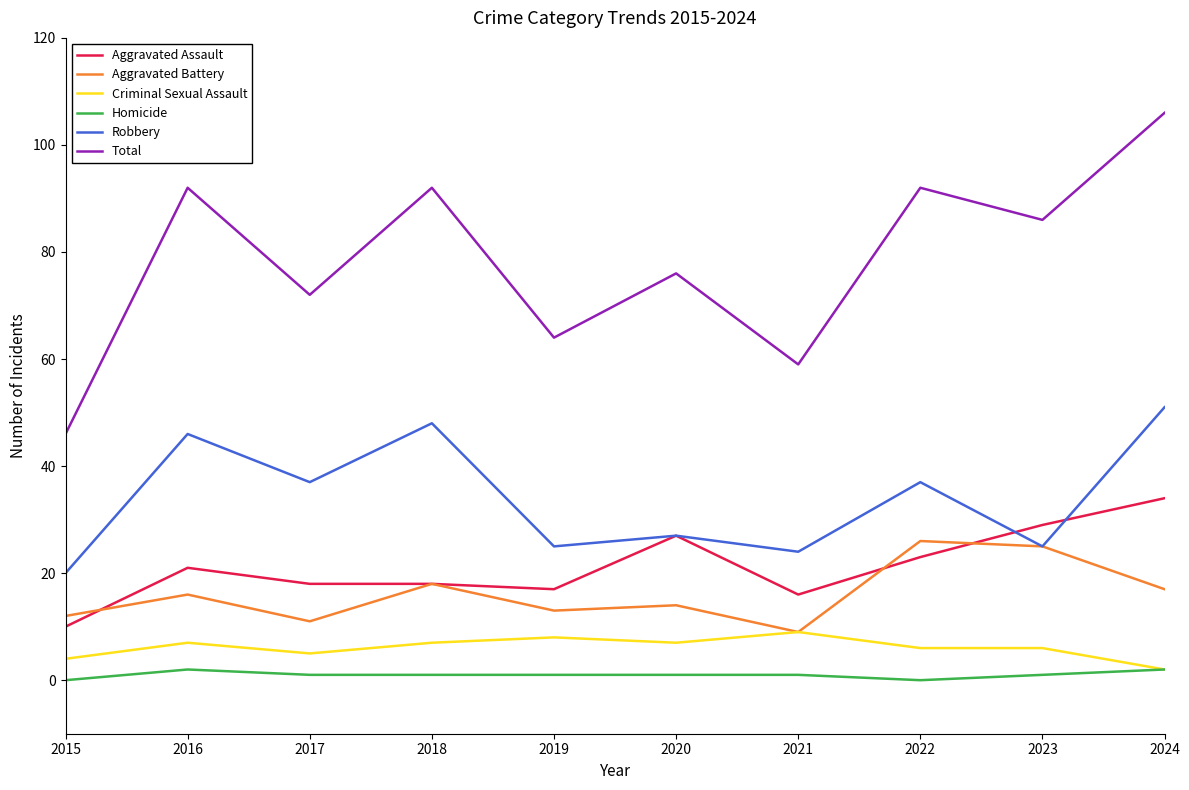

List the series in order of their peak value, lowest first.

Homicide, Criminal Sexual Assault, Aggravated Battery, Aggravated Assault, Robbery, Total